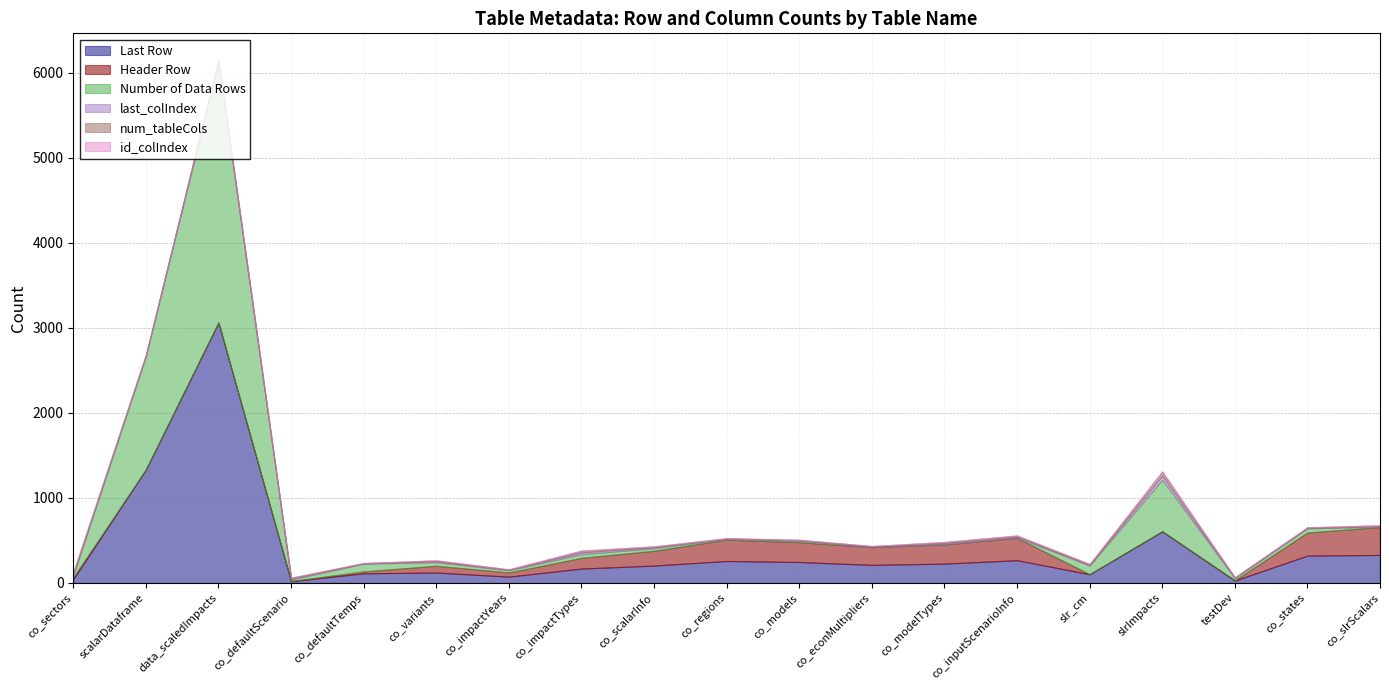

How many values in the id_colIndex series are below 2?

4